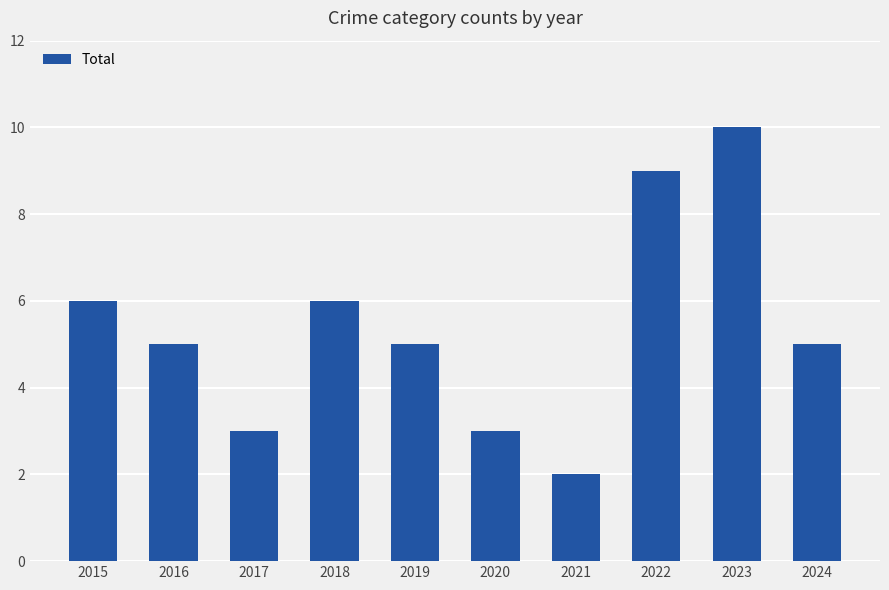

Reading left to right, transcribe all the data shown in this chart.

2015=6	2016=5	2017=3	2018=6	2019=5	2020=3	2021=2	2022=9	2023=10	2024=5